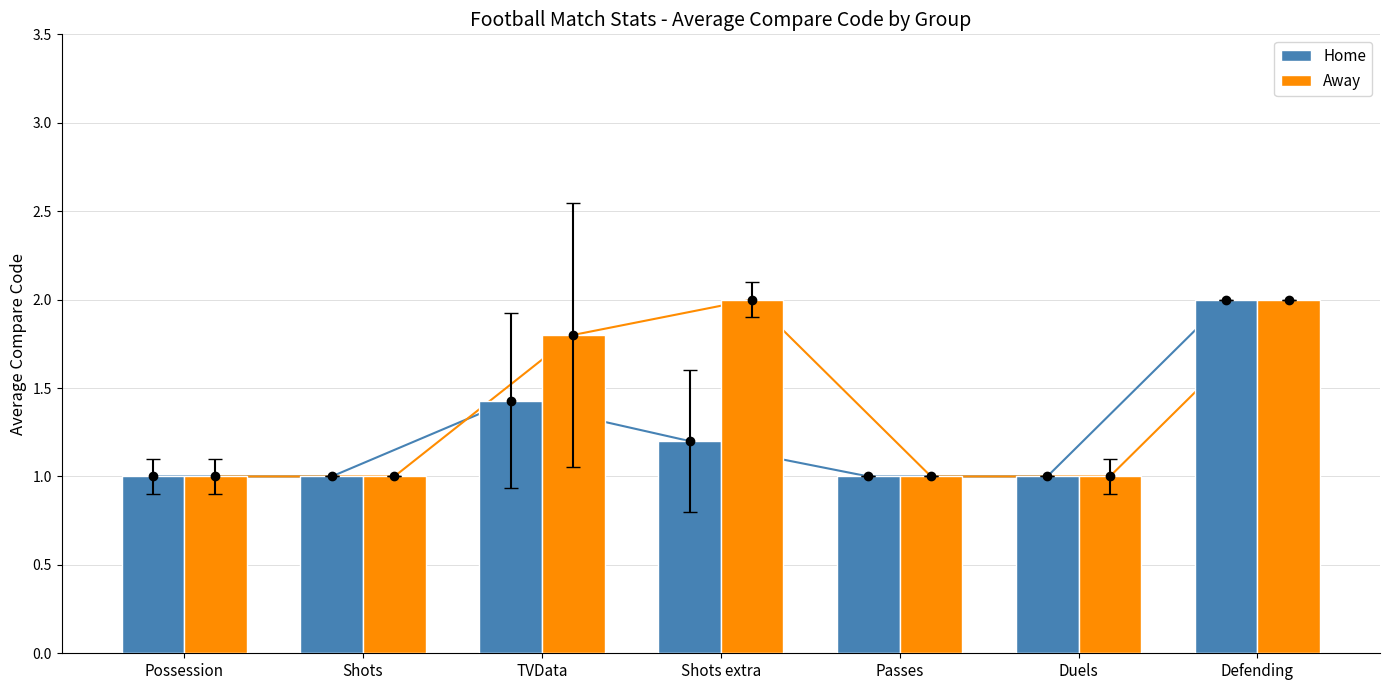

Which category has the lowest value in the Home series?

Possession